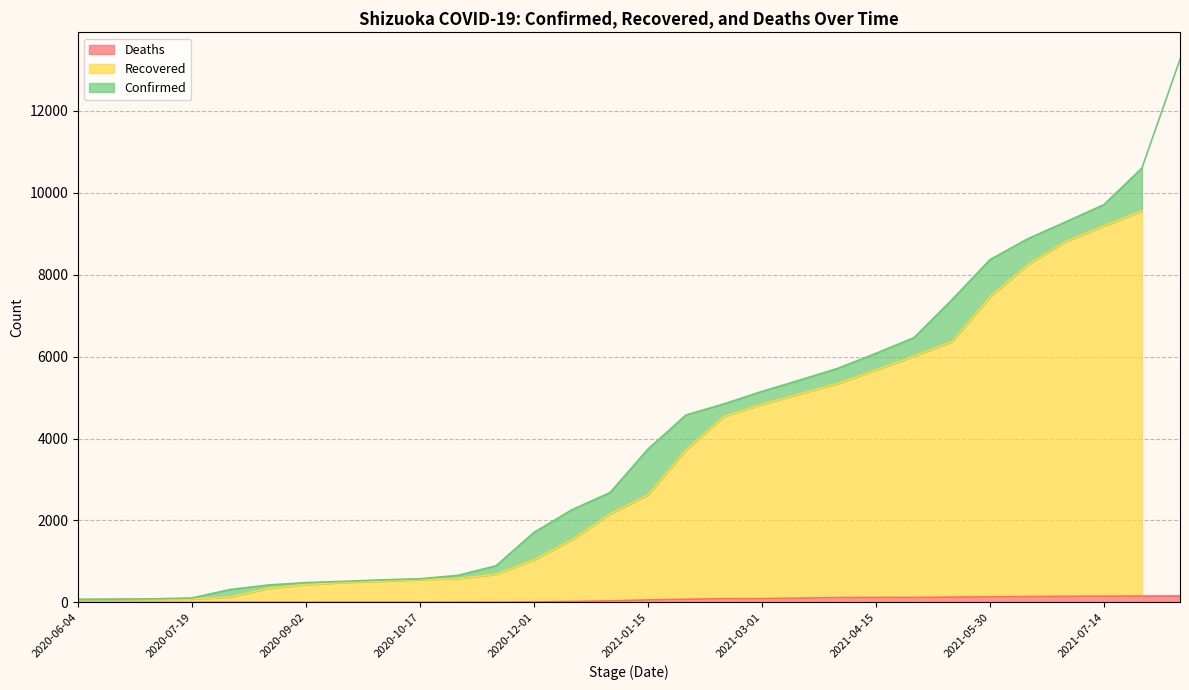

Where does the Confirmed series first go above 3744?

2021-01-30